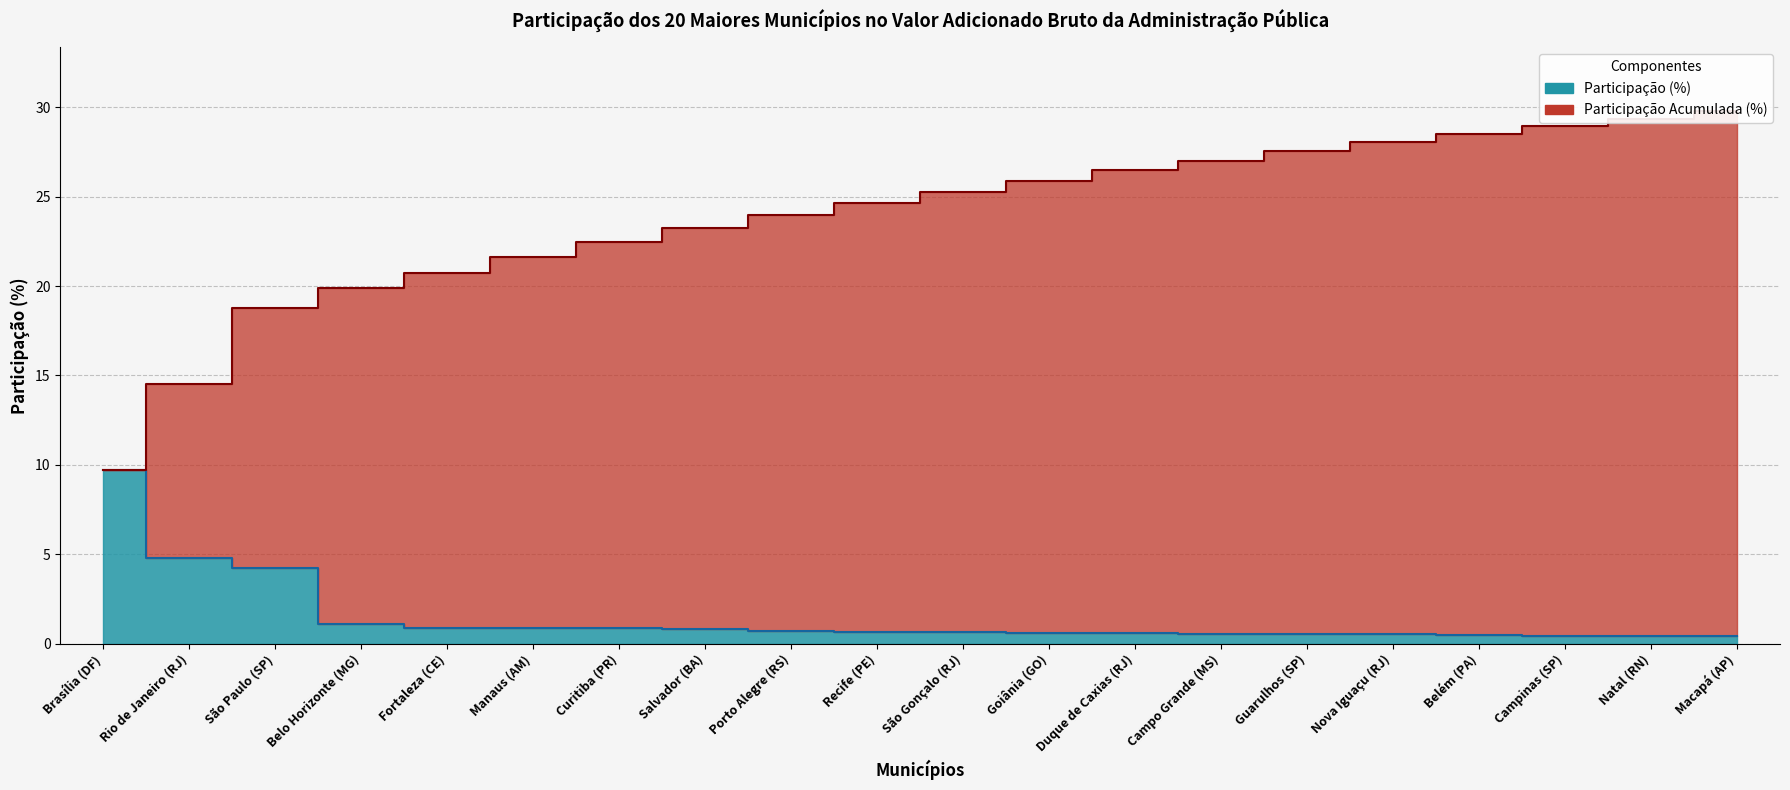

Rank the series at Goiânia (GO) from lowest to highest value.

Participação (%), Participação Acumulada (%)